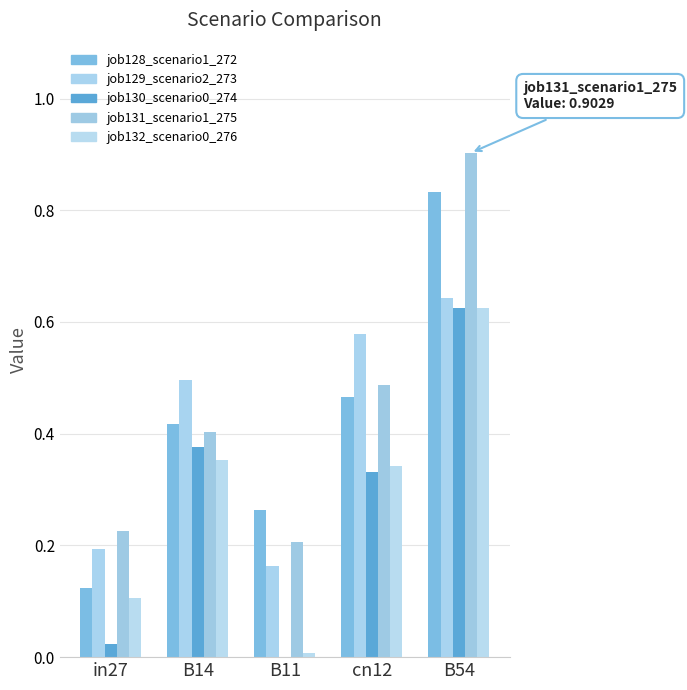

Which series has the widest spread of values?

job128_scenario1_272